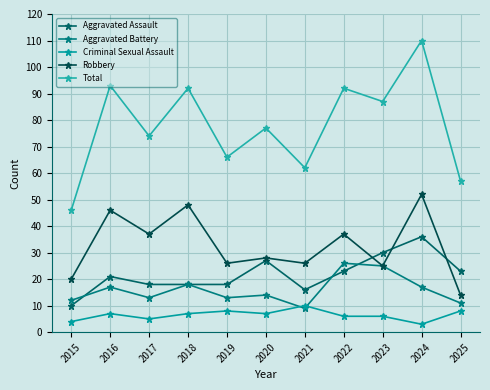

Is it true that Aggravated Assault equals 16 at 2023?

False